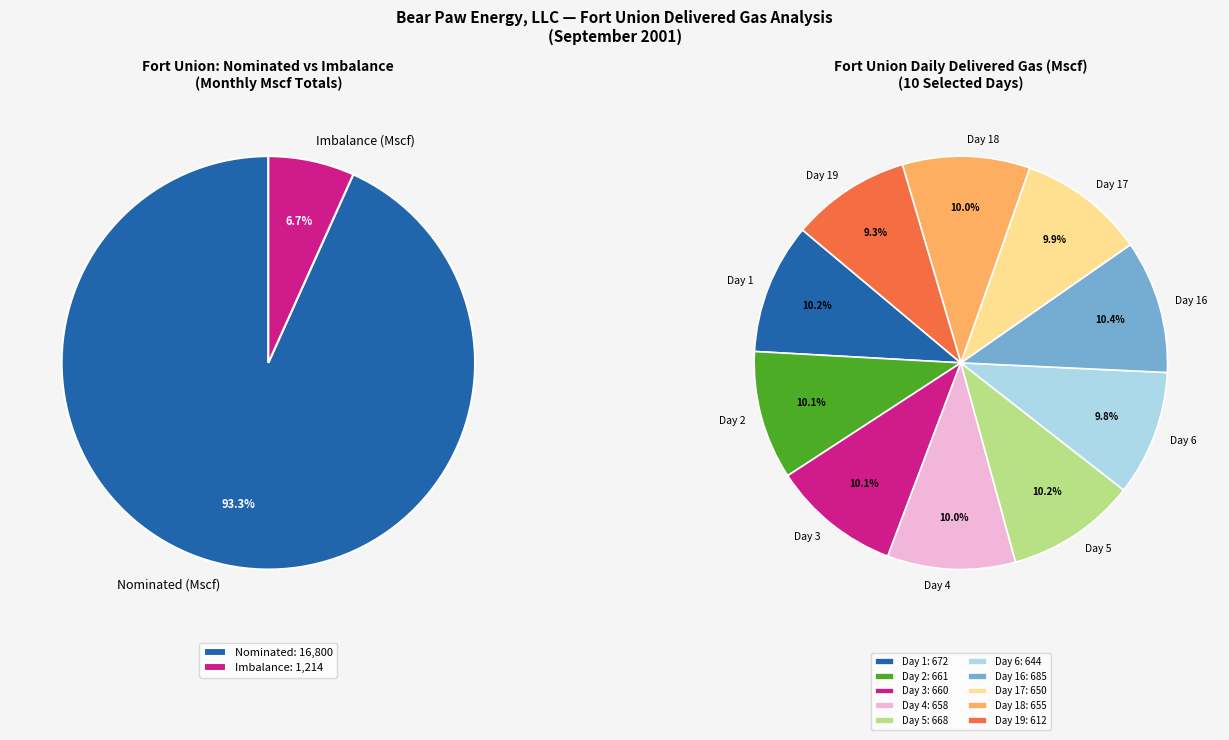

True or false: Fort Union accounts for 100% of the total.

True